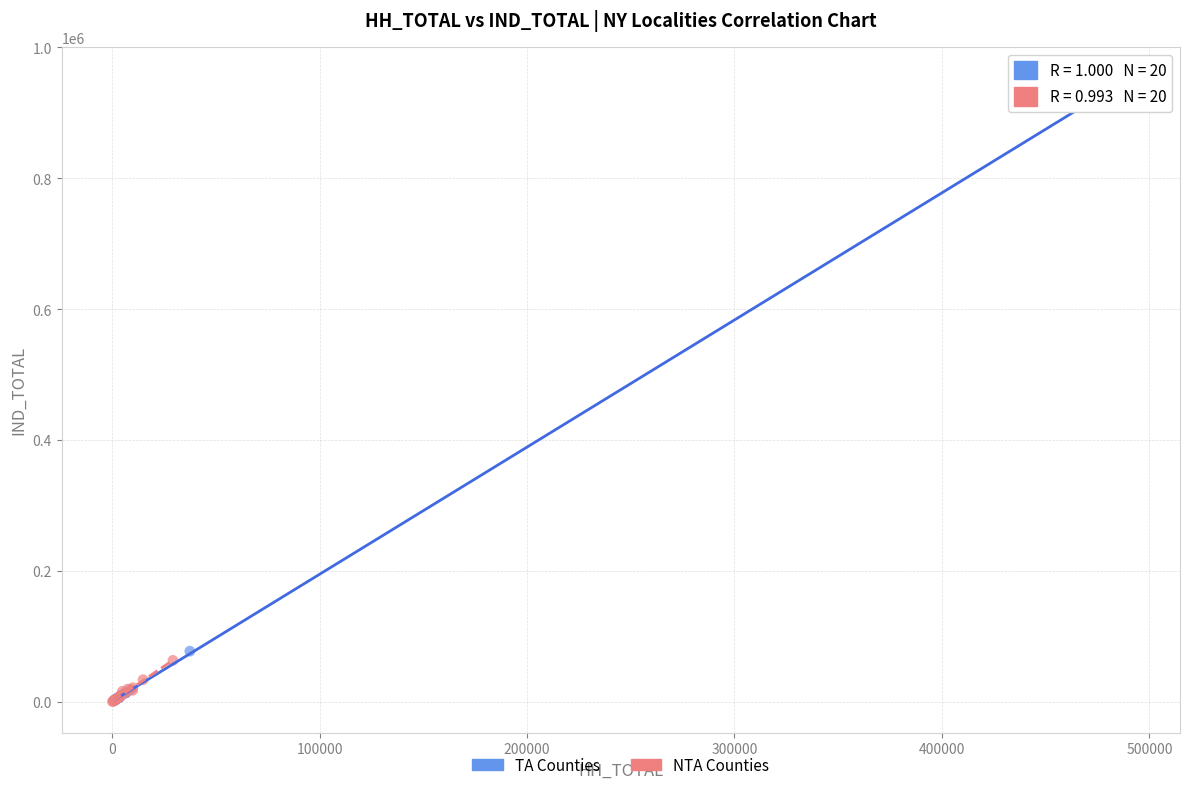

Which series has the largest Y range (max minus min)?

TA Counties